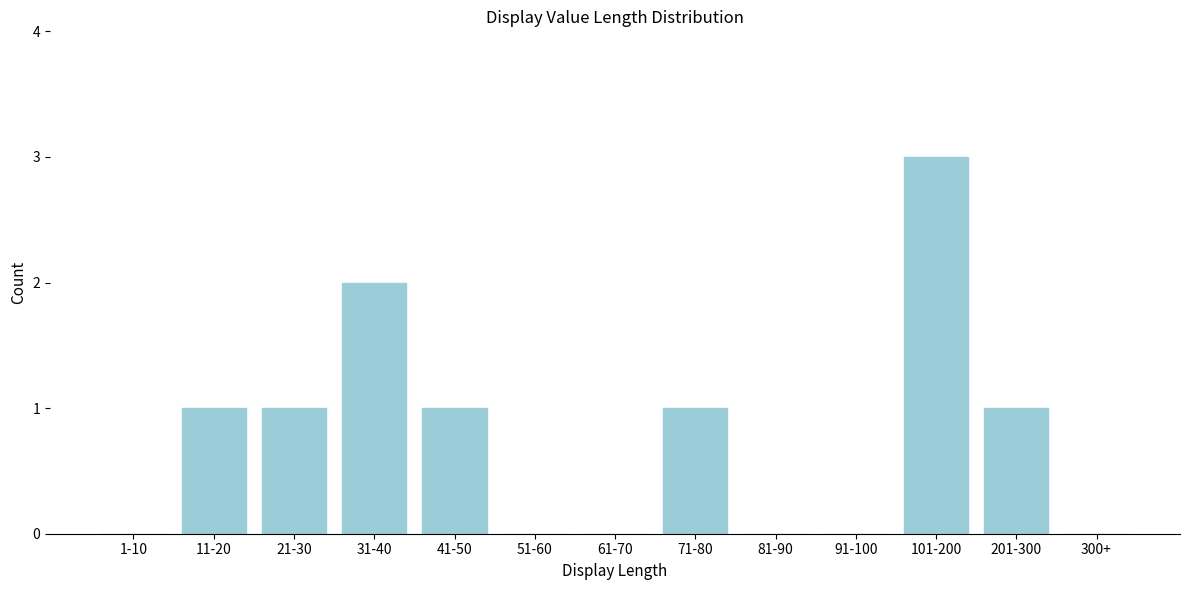

Reading right to left, what are all the values shown in this chart?

300+=0	201-300=1	101-200=3	91-100=0	81-90=0	71-80=1	61-70=0	51-60=0	41-50=1	31-40=2	21-30=1	11-20=1	1-10=0